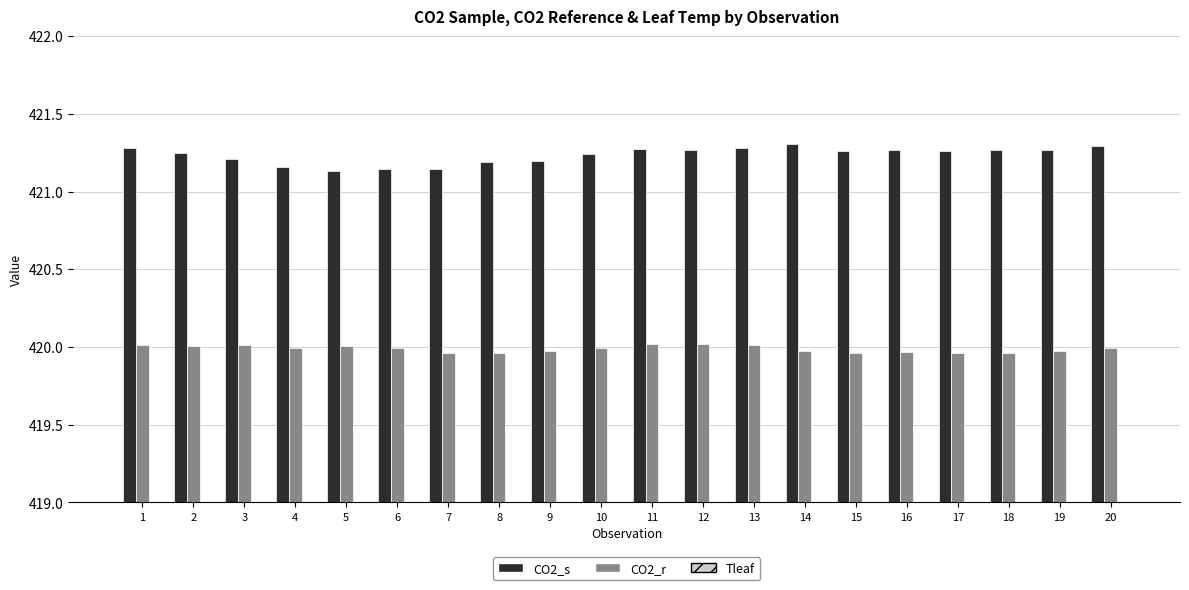

Between 7 and 19, which is larger?

19